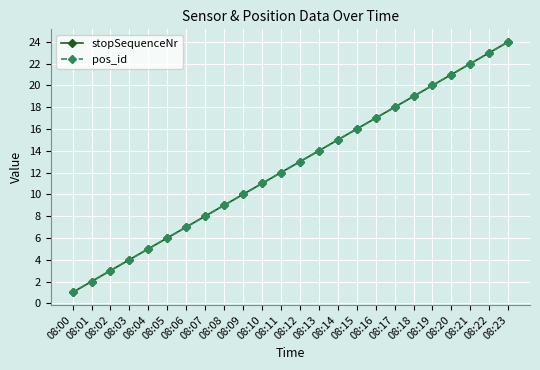

At how many categories does at least one series exceed 17?

7